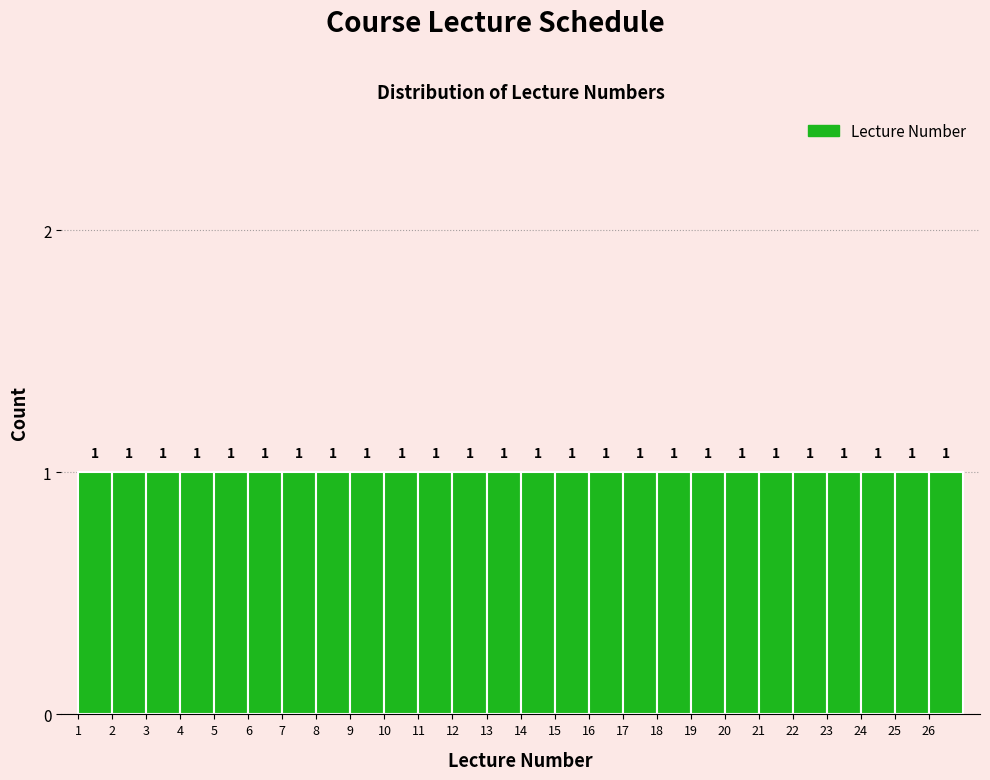

Reading left to right, list every bar in this chart as the range it spans on the x-axis followed by its height.

1 to 2: 1
2 to 3: 1
3 to 4: 1
4 to 5: 1
5 to 6: 1
6 to 7: 1
7 to 8: 1
8 to 9: 1
9 to 10: 1
10 to 11: 1
11 to 12: 1
12 to 13: 1
13 to 14: 1
14 to 15: 1
15 to 16: 1
16 to 17: 1
17 to 18: 1
18 to 19: 1
19 to 20: 1
20 to 21: 1
21 to 22: 1
22 to 23: 1
23 to 24: 1
24 to 25: 1
25 to 26: 1
26 to 27: 1